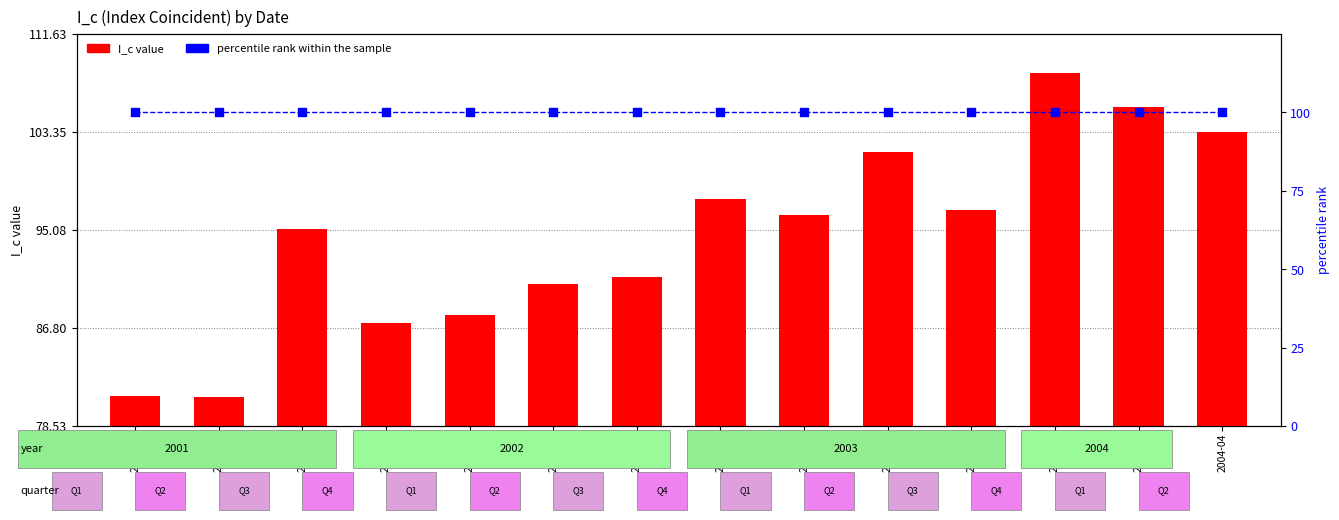

Is the value of percentile rank within the sample at 2001-06 greater than the value of I_c value at 2002-06?

Yes